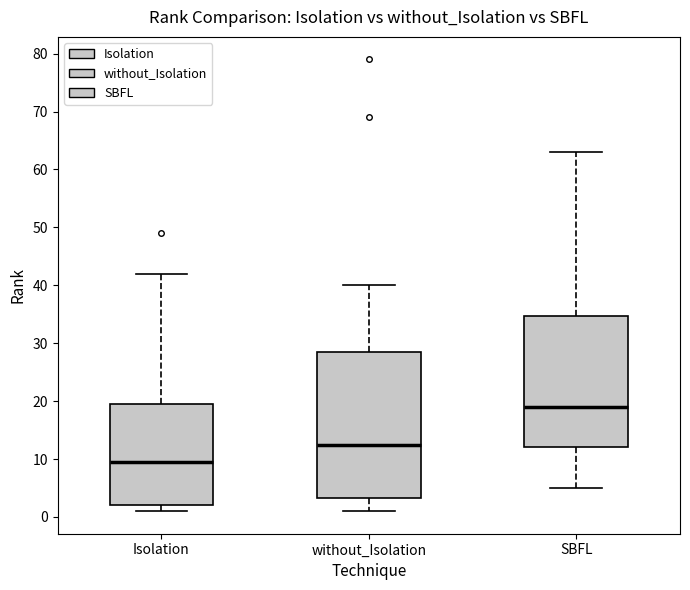

Reading left to right, read every box against the y-axis: the position of its median line, the range the box covers, and the ends of its whiskers. The values are not printed on the chart, so give them approximately, as read against the axis.

Isolation: median 10, box 2 to 20, whiskers 1 to 42
without_Isolation: median 13, box 3 to 29, whiskers 1 to 40
SBFL: median 19, box 12 to 35, whiskers 5 to 63